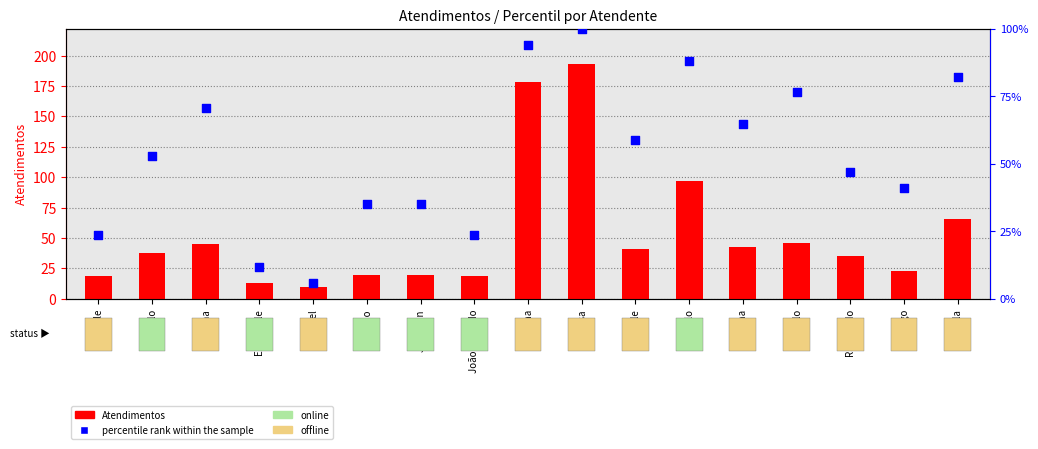

Is the value of percentile rank within the sample at Murilo greater than the value of Atendimentos at Elisama?

Yes